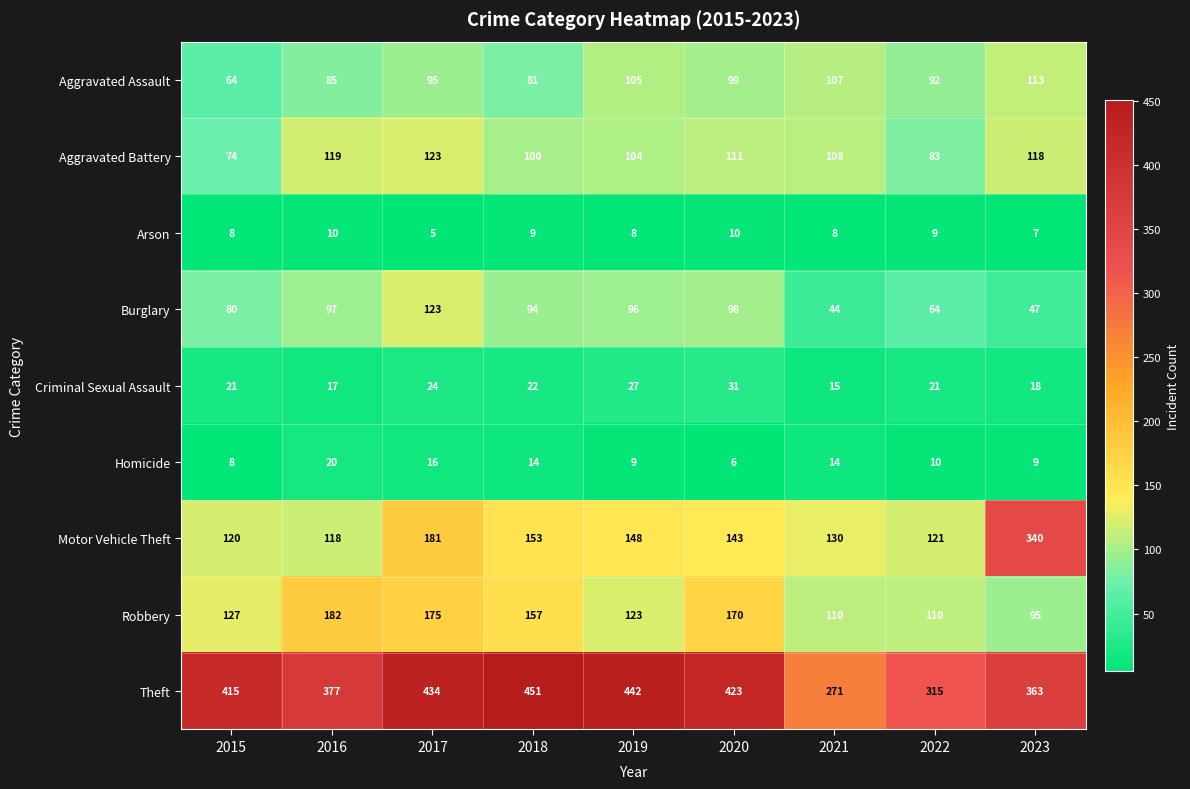

What is the total value across all series at 2020?

1091